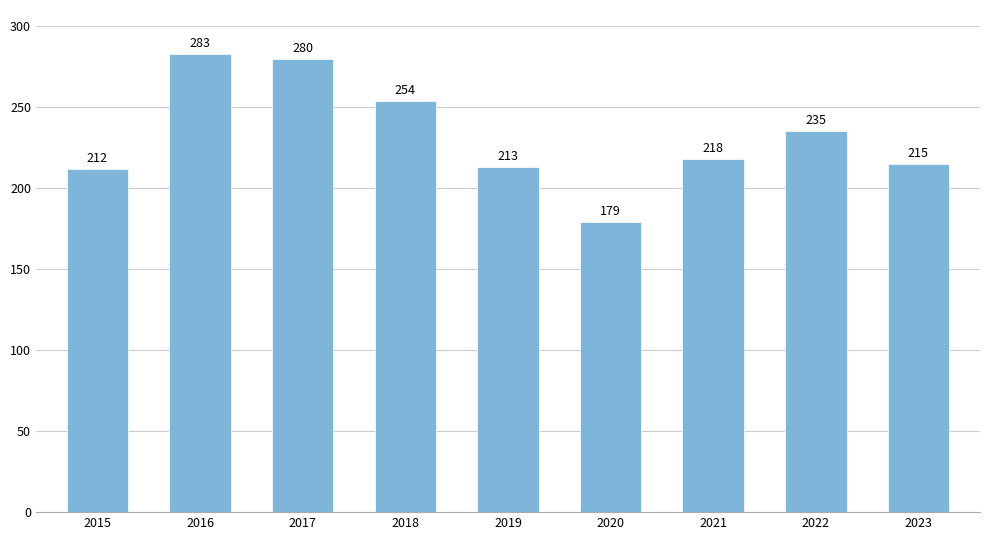

What is the value of the 2nd bar from the left?

283